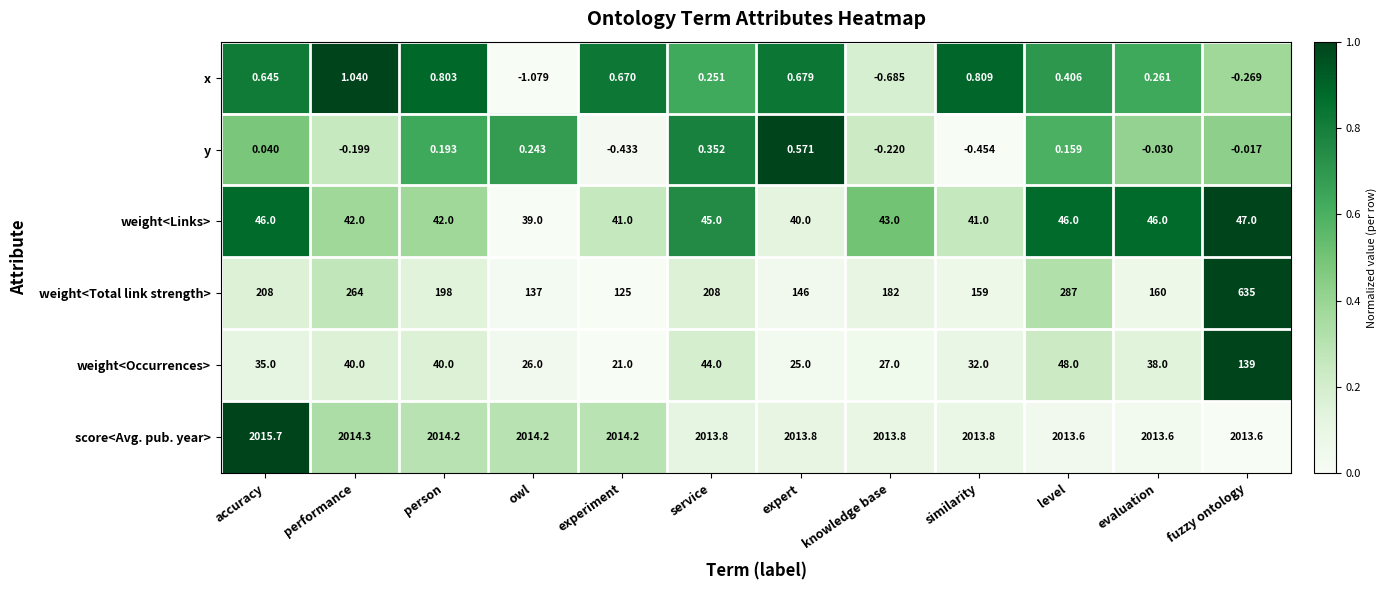

Where does the weight<Total link strength> series first go above 198?

accuracy